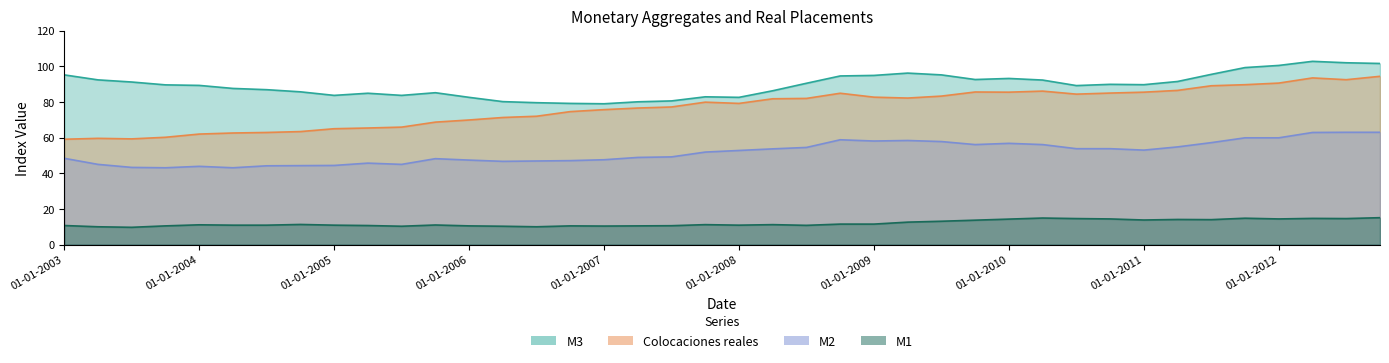

Rank the categories by M3 value from lowest to highest.

01-01-2007, 01-10-2006, 01-07-2006, 01-04-2007, 01-04-2006, 01-07-2007, 01-01-2006, 01-01-2008, 01-10-2007, 01-01-2005, 01-07-2005, 01-04-2005, 01-10-2005, 01-10-2004, 01-04-2008, 01-07-2004, 01-04-2004, 01-07-2010, 01-01-2004, 01-10-2003, 01-01-2011, 01-10-2010, 01-07-2008, 01-07-2003, 01-04-2011, 01-04-2010, 01-04-2003, 01-10-2009, 01-01-2010, 01-10-2008, 01-01-2009, 01-01-2003, 01-07-2009, 01-07-2011, 01-04-2009, 01-10-2011, 01-01-2012, 01-10-2012, 01-07-2012, 01-04-2012